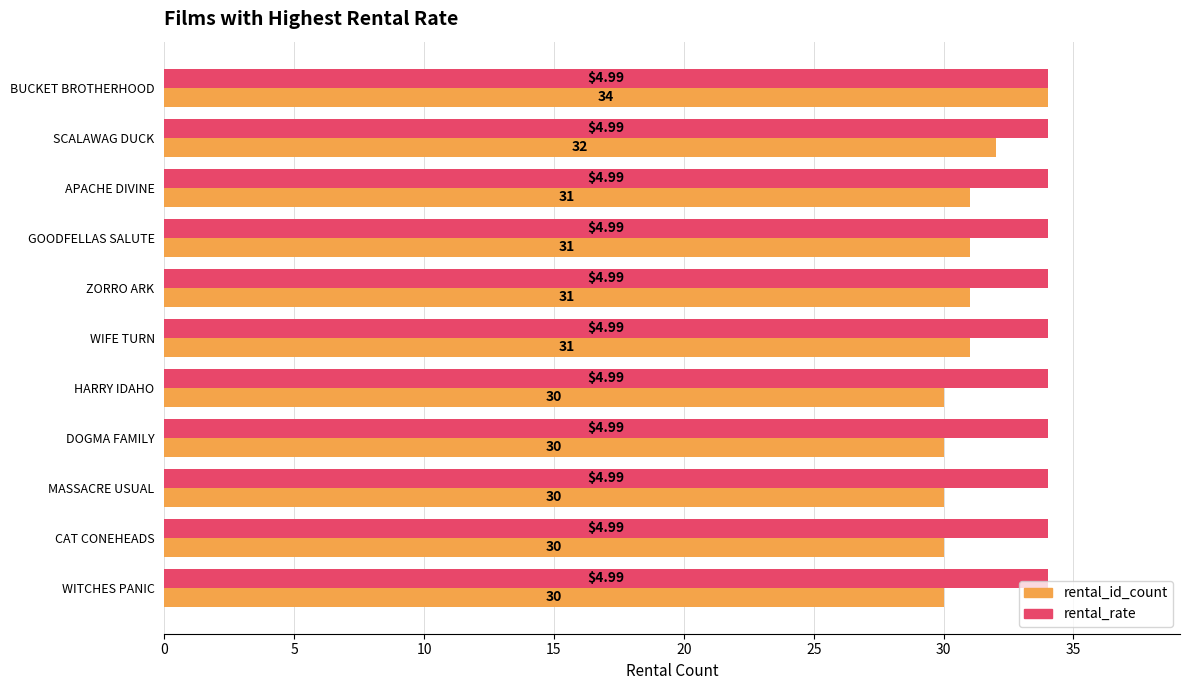

What is the total value across all series at WIFE TURN?

65